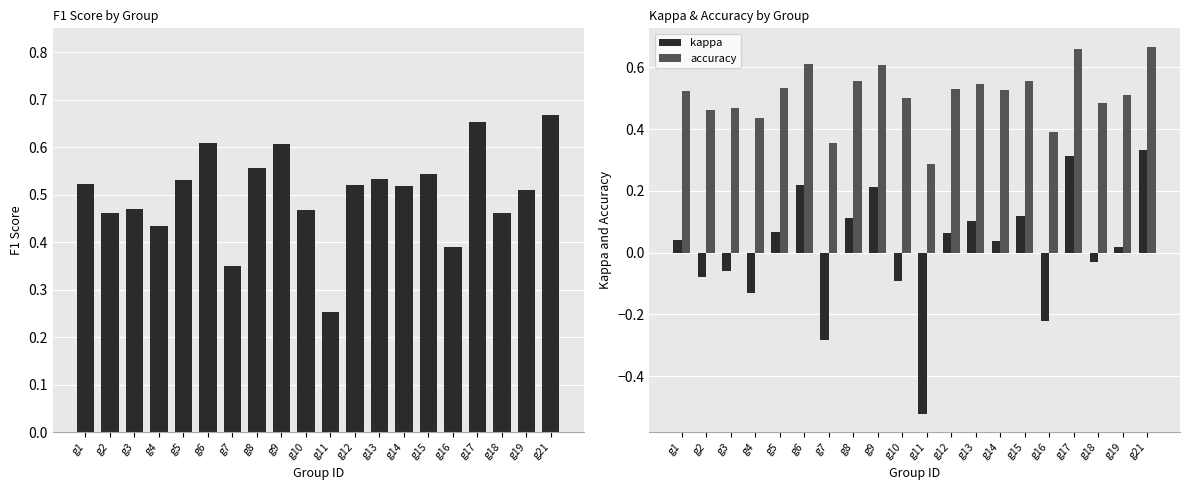

At g5, list the series in order from smallest to largest.

kappa, f1, accuracy